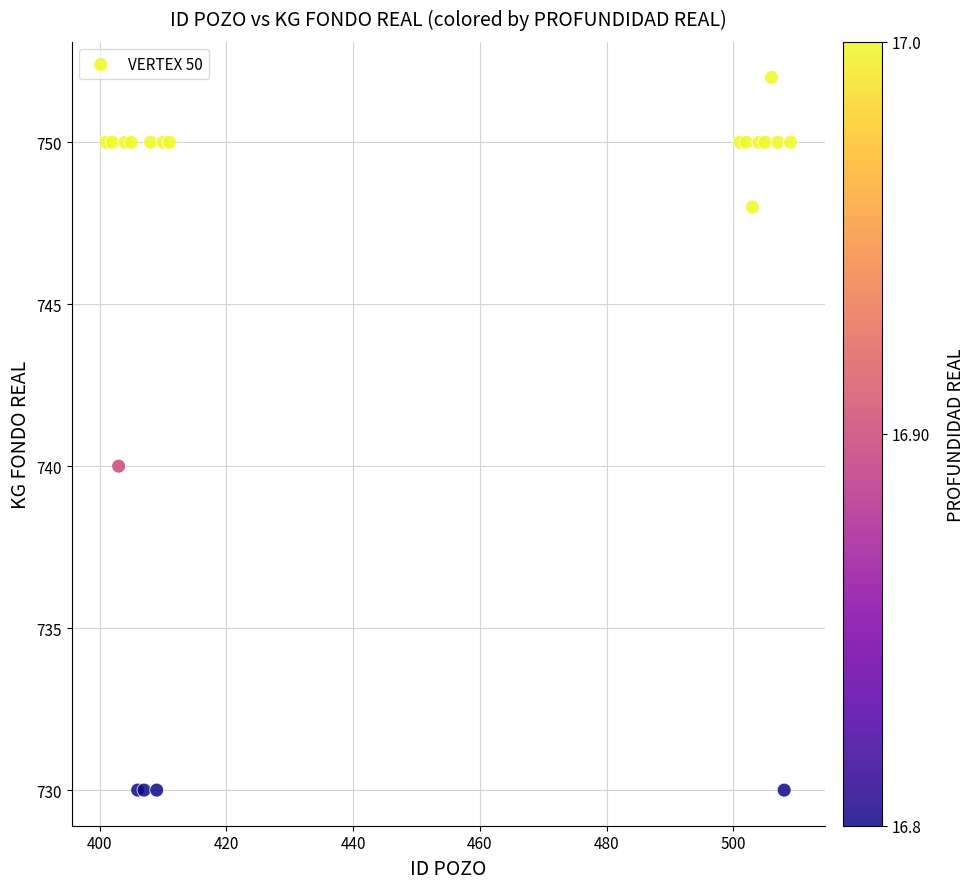

What Y value in the scatter plot is closest to 741?

740